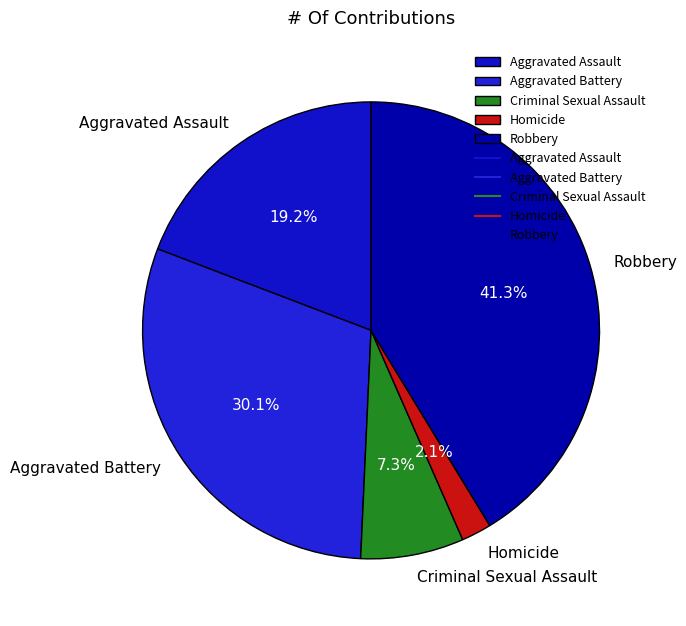

What is the smallest slice in the pie chart?

Homicide